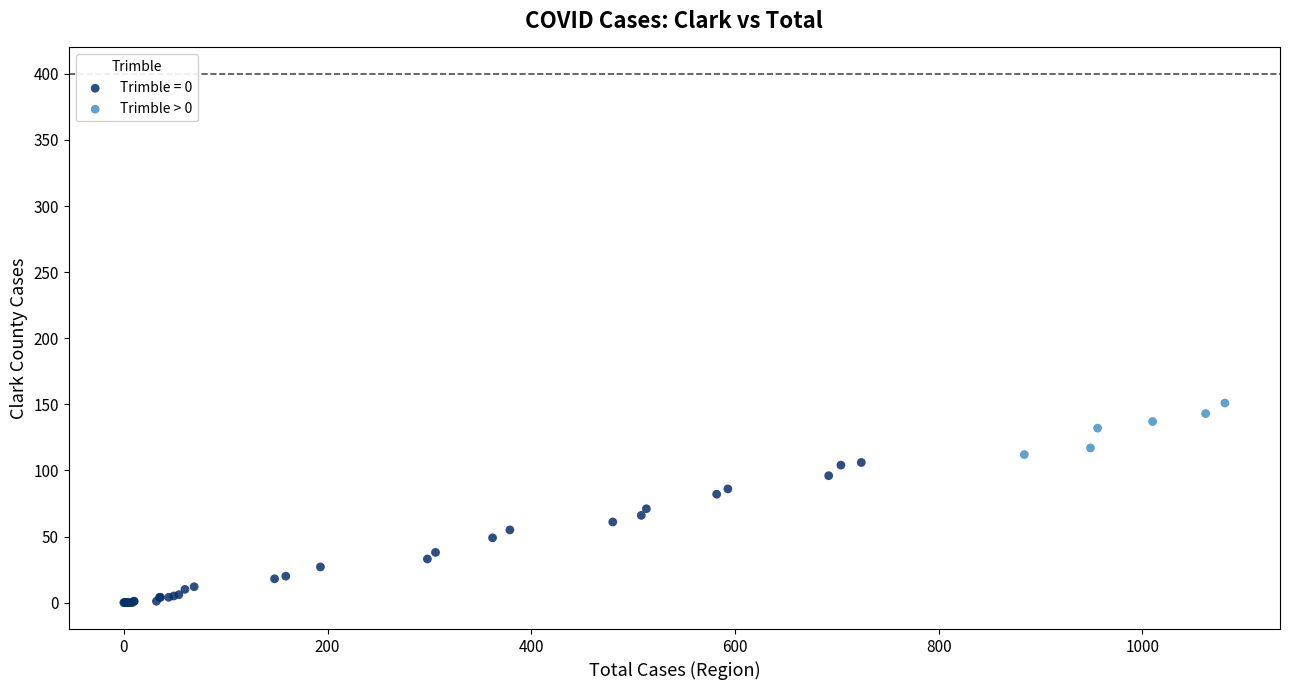

Which series has the largest Y range (max minus min)?

Trimble = 0